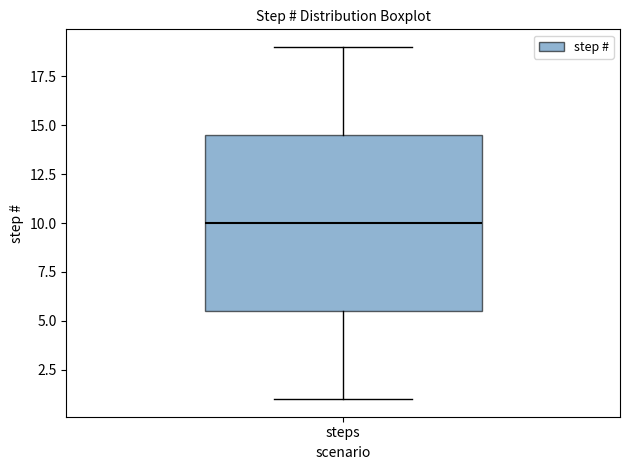

Where does the lower whisker of the box for steps end on the y-axis? The values are not printed on the chart, so give them approximately, as read against the axis.

1.0